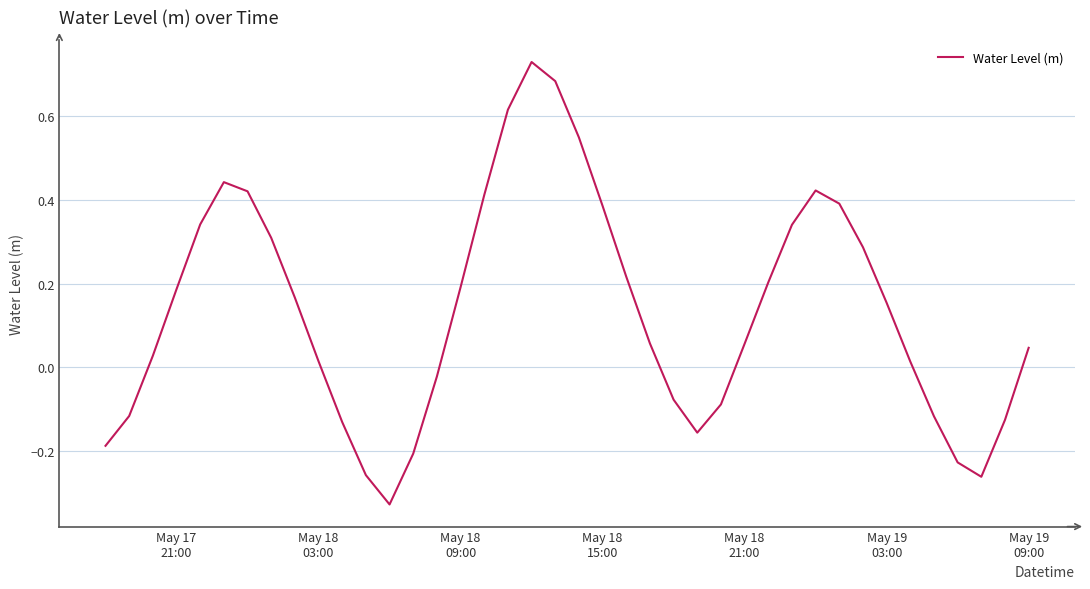

What is the difference between the maximum and minimum values?

1.1